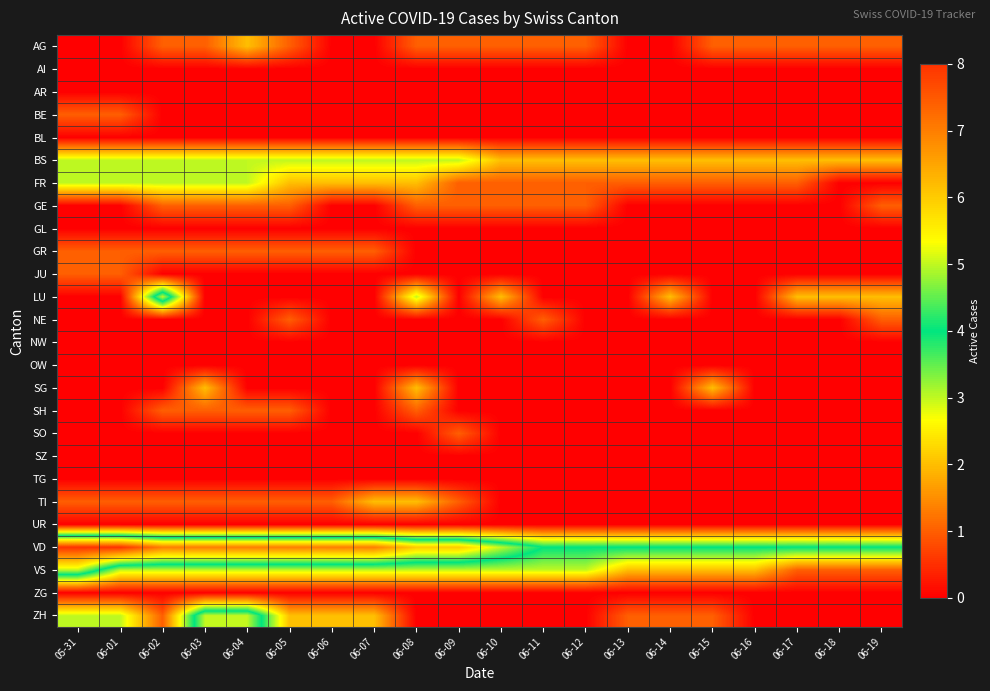

Reading left to right, extract all data points from this chart.

AG: 05-31=0	06-01=0	06-02=1	06-03=1	06-04=2	06-05=1	06-06=0	06-07=0	06-08=1	06-09=1	06-10=1	06-11=1	06-12=1	06-13=0	06-14=0	06-15=1	06-16=1	06-17=1	06-18=1	06-19=1
AI: 05-31=0	06-01=0	06-02=0	06-03=0	06-04=0	06-05=0	06-06=0	06-07=0	06-08=0	06-09=0	06-10=0	06-11=0	06-12=0	06-13=0	06-14=0	06-15=0	06-16=0	06-17=0	06-18=0	06-19=0
AR: 05-31=0	06-01=0	06-02=0	06-03=0	06-04=0	06-05=0	06-06=0	06-07=0	06-08=0	06-09=0	06-10=0	06-11=0	06-12=0	06-13=0	06-14=0	06-15=0	06-16=0	06-17=0	06-18=0	06-19=0
BE: 05-31=1	06-01=1	06-02=0	06-03=0	06-04=0	06-05=0	06-06=0	06-07=0	06-08=0	06-09=0	06-10=0	06-11=0	06-12=0	06-13=0	06-14=0	06-15=0	06-16=0	06-17=0	06-18=0	06-19=0
BL: 05-31=0	06-01=0	06-02=0	06-03=0	06-04=0	06-05=0	06-06=0	06-07=0	06-08=0	06-09=0	06-10=0	06-11=0	06-12=0	06-13=0	06-14=0	06-15=0	06-16=0	06-17=0	06-18=0	06-19=0
BS: 05-31=3	06-01=3	06-02=3	06-03=3	06-04=3	06-05=3	06-06=3	06-07=3	06-08=3	06-09=3	06-10=2	06-11=2	06-12=2	06-13=2	06-14=2	06-15=2	06-16=2	06-17=2	06-18=2	06-19=2
FR: 05-31=3	06-01=3	06-02=3	06-03=3	06-04=3	06-05=2	06-06=2	06-07=2	06-08=2	06-09=1	06-10=1	06-11=1	06-12=1	06-13=1	06-14=1	06-15=1	06-16=1	06-17=1	06-18=0	06-19=0
GE: 05-31=0	06-01=0	06-02=1	06-03=1	06-04=1	06-05=1	06-06=0	06-07=0	06-08=1	06-09=1	06-10=1	06-11=1	06-12=1	06-13=0	06-14=0	06-15=0	06-16=0	06-17=0	06-18=0	06-19=1
GL: 05-31=0	06-01=0	06-02=0	06-03=0	06-04=0	06-05=0	06-06=0	06-07=0	06-08=0	06-09=0	06-10=0	06-11=0	06-12=0	06-13=0	06-14=0	06-15=0	06-16=0	06-17=0	06-18=0	06-19=0
GR: 05-31=1	06-01=1	06-02=1	06-03=1	06-04=1	06-05=1	06-06=1	06-07=1	06-08=0	06-09=0	06-10=0	06-11=0	06-12=0	06-13=0	06-14=0	06-15=0	06-16=0	06-17=0	06-18=0	06-19=0
JU: 05-31=1	06-01=1	06-02=0	06-03=0	06-04=0	06-05=0	06-06=0	06-07=0	06-08=0	06-09=0	06-10=0	06-11=0	06-12=0	06-13=0	06-14=0	06-15=0	06-16=0	06-17=0	06-18=0	06-19=0
LU: 05-31=0	06-01=0	06-02=5	06-03=0	06-04=0	06-05=0	06-06=0	06-07=0	06-08=3	06-09=0	06-10=2	06-11=0	06-12=0	06-13=0	06-14=2	06-15=0	06-16=0	06-17=2	06-18=2	06-19=2
NE: 05-31=0	06-01=0	06-02=0	06-03=0	06-04=0	06-05=1	06-06=0	06-07=0	06-08=0	06-09=0	06-10=0	06-11=1	06-12=0	06-13=0	06-14=0	06-15=0	06-16=0	06-17=0	06-18=0	06-19=1
NW: 05-31=0	06-01=0	06-02=0	06-03=0	06-04=0	06-05=0	06-06=0	06-07=0	06-08=0	06-09=0	06-10=0	06-11=0	06-12=0	06-13=0	06-14=0	06-15=0	06-16=0	06-17=0	06-18=0	06-19=0
OW: 05-31=0	06-01=0	06-02=0	06-03=0	06-04=0	06-05=0	06-06=0	06-07=0	06-08=0	06-09=0	06-10=0	06-11=0	06-12=0	06-13=0	06-14=0	06-15=0	06-16=0	06-17=0	06-18=0	06-19=0
SG: 05-31=0	06-01=0	06-02=0	06-03=2	06-04=0	06-05=0	06-06=0	06-07=0	06-08=2	06-09=0	06-10=0	06-11=0	06-12=0	06-13=0	06-14=0	06-15=2	06-16=0	06-17=0	06-18=0	06-19=0
SH: 05-31=0	06-01=0	06-02=1	06-03=1	06-04=1	06-05=1	06-06=0	06-07=0	06-08=1	06-09=0	06-10=0	06-11=0	06-12=0	06-13=0	06-14=0	06-15=0	06-16=0	06-17=0	06-18=0	06-19=0
SO: 05-31=0	06-01=0	06-02=0	06-03=0	06-04=0	06-05=0	06-06=0	06-07=0	06-08=0	06-09=1	06-10=0	06-11=0	06-12=0	06-13=0	06-14=0	06-15=0	06-16=0	06-17=0	06-18=0	06-19=0
SZ: 05-31=0	06-01=0	06-02=0	06-03=0	06-04=0	06-05=0	06-06=0	06-07=0	06-08=0	06-09=0	06-10=0	06-11=0	06-12=0	06-13=0	06-14=0	06-15=0	06-16=0	06-17=0	06-18=0	06-19=0
TG: 05-31=0	06-01=0	06-02=0	06-03=0	06-04=0	06-05=0	06-06=0	06-07=0	06-08=0	06-09=0	06-10=0	06-11=0	06-12=0	06-13=0	06-14=0	06-15=0	06-16=0	06-17=0	06-18=0	06-19=0
TI: 05-31=1	06-01=1	06-02=1	06-03=1	06-04=1	06-05=1	06-06=1	06-07=2	06-08=2	06-09=1	06-10=0	06-11=0	06-12=0	06-13=0	06-14=0	06-15=0	06-16=0	06-17=0	06-18=0	06-19=0
UR: 05-31=0	06-01=0	06-02=0	06-03=0	06-04=0	06-05=0	06-06=0	06-07=0	06-08=0	06-09=0	06-10=0	06-11=0	06-12=0	06-13=0	06-14=0	06-15=0	06-16=0	06-17=0	06-18=0	06-19=0
VD: 05-31=8	06-01=8	06-02=7	06-03=7	06-04=7	06-05=7	06-06=7	06-07=7	06-08=6	06-09=6	06-10=5	06-11=4	06-12=4	06-13=4	06-14=4	06-15=4	06-16=4	06-17=4	06-18=4	06-19=4
VS: 05-31=5	06-01=3	06-02=3	06-03=3	06-04=3	06-05=3	06-06=3	06-07=3	06-08=3	06-09=3	06-10=3	06-11=3	06-12=3	06-13=2	06-14=2	06-15=2	06-16=2	06-17=1	06-18=1	06-19=1
ZG: 05-31=0	06-01=0	06-02=0	06-03=0	06-04=0	06-05=0	06-06=0	06-07=0	06-08=0	06-09=0	06-10=0	06-11=0	06-12=0	06-13=0	06-14=0	06-15=0	06-16=0	06-17=0	06-18=0	06-19=0
ZH: 05-31=3	06-01=3	06-02=1	06-03=5	06-04=5	06-05=2	06-06=2	06-07=2	06-08=0	06-09=0	06-10=0	06-11=0	06-12=0	06-13=1	06-14=1	06-15=1	06-16=0	06-17=0	06-18=0	06-19=0